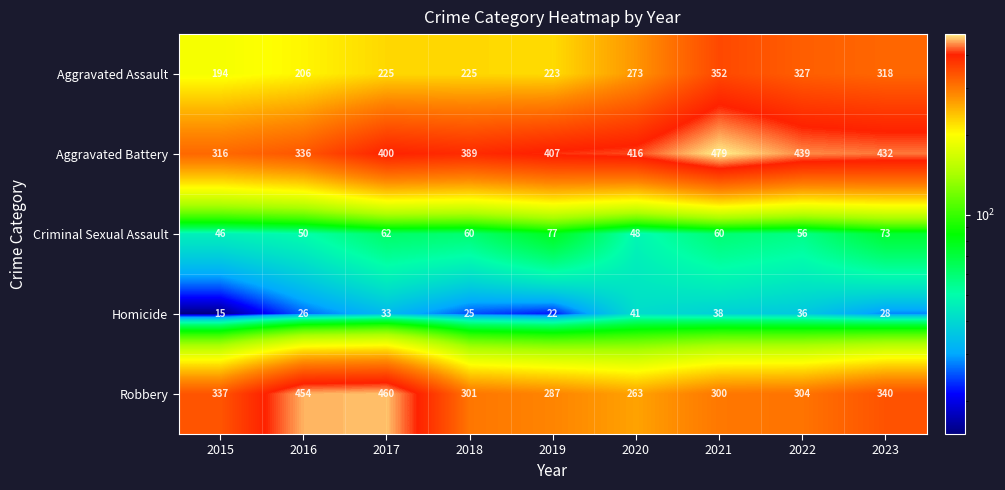

What is the lowest value of the Robbery series?

263